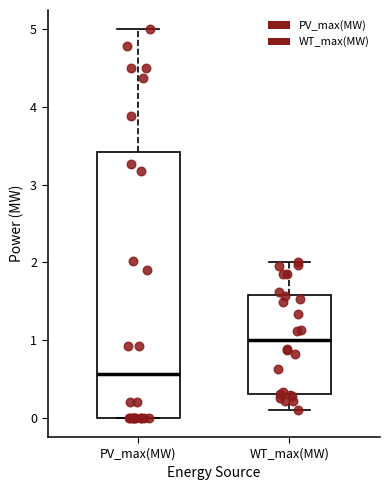

Which box is the tallest, from its lower edge to its upper edge?

PV_max(MW)